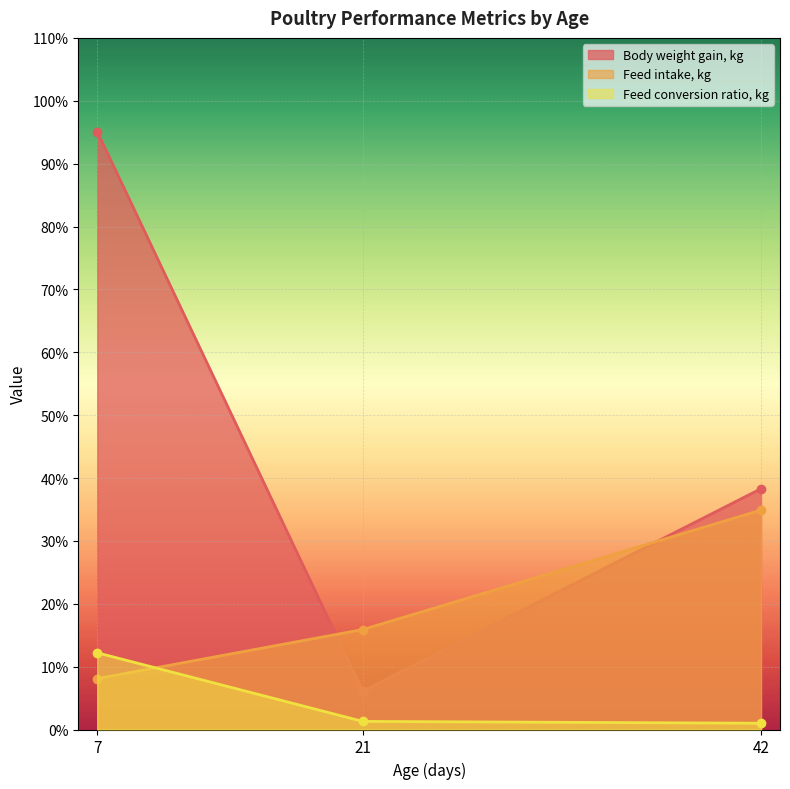

Which category has the highest value across all series?

7